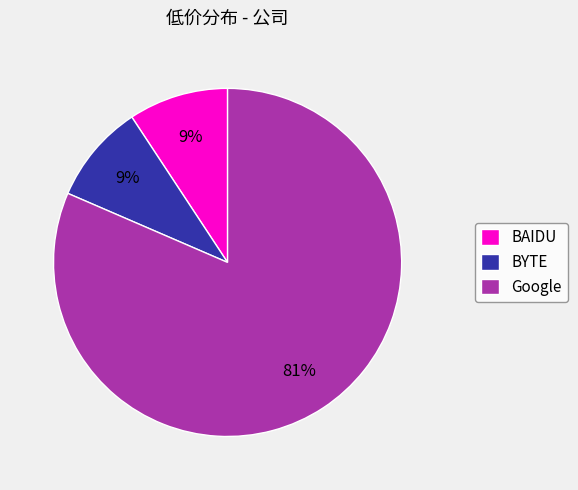

To the nearest percent, what portion does BYTE represent?

9%